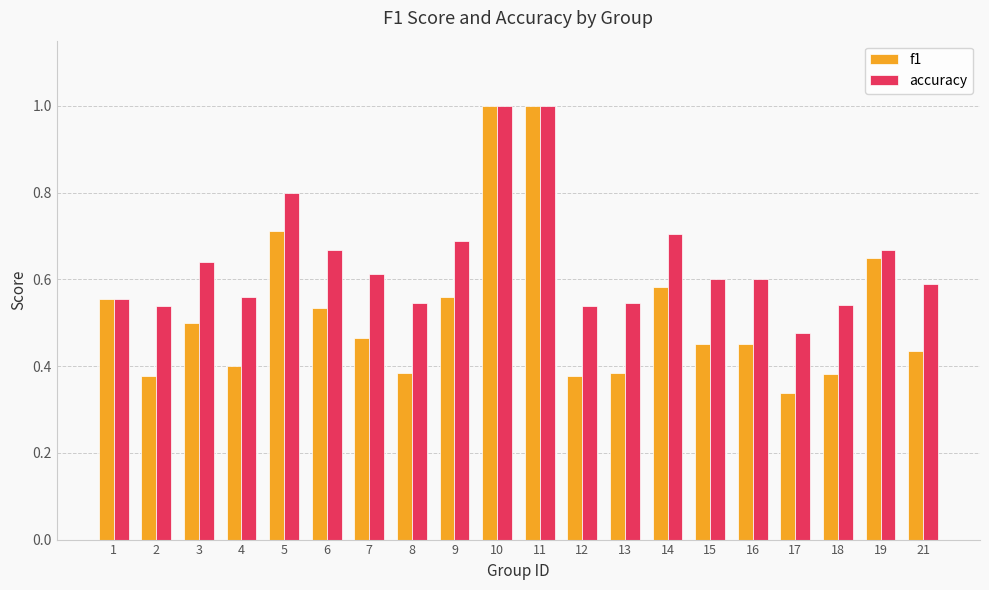

What is the total value across all series at 17?

0.8